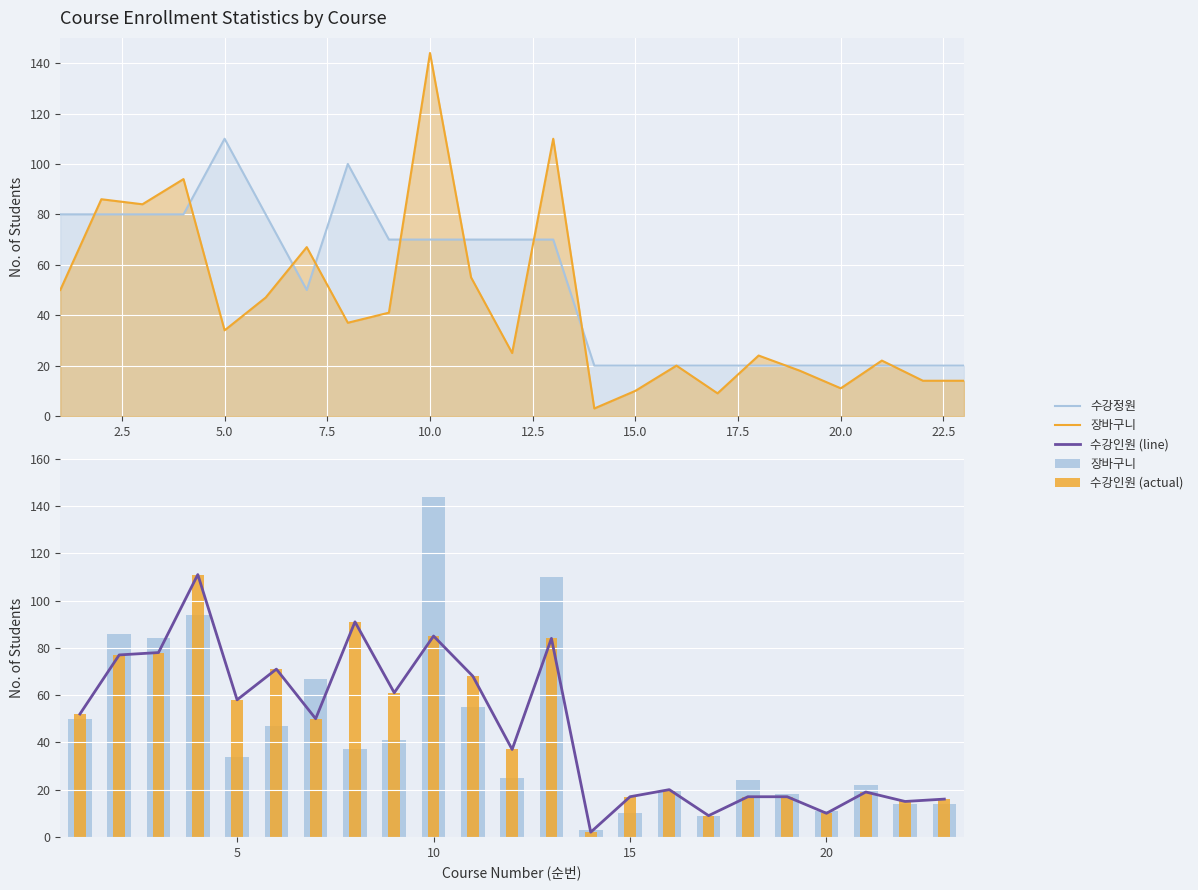

Is the value of 수강인원 (line) at 15.0 greater than the value of 수강정원 at 7.5?

No